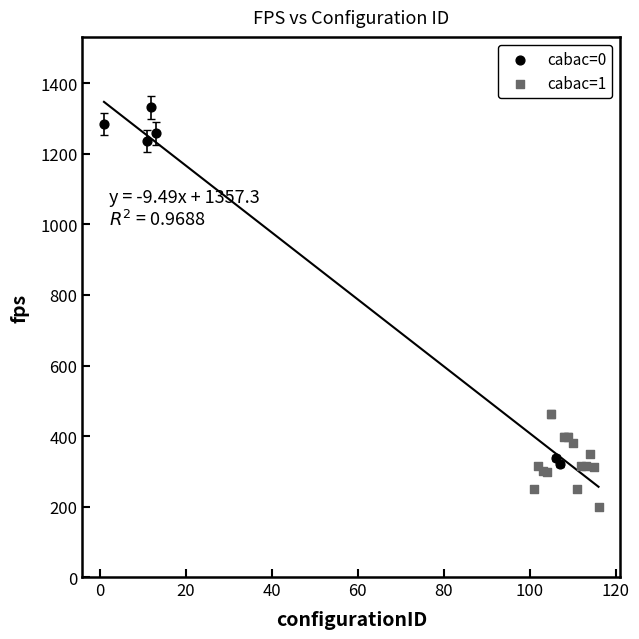

Which series contains the lowest Y value?

cabac=1